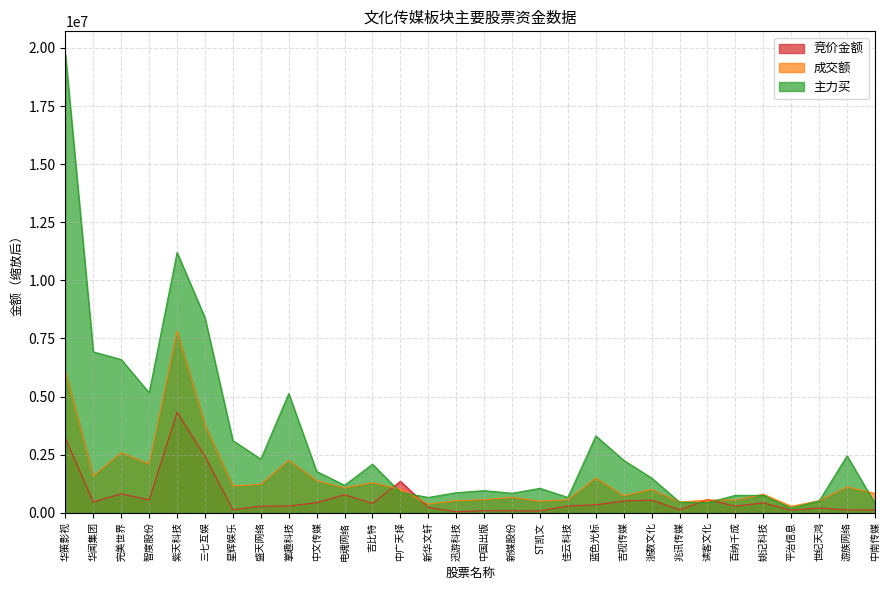

At which category does 竞价金额 reach its first local peak?

完美世界